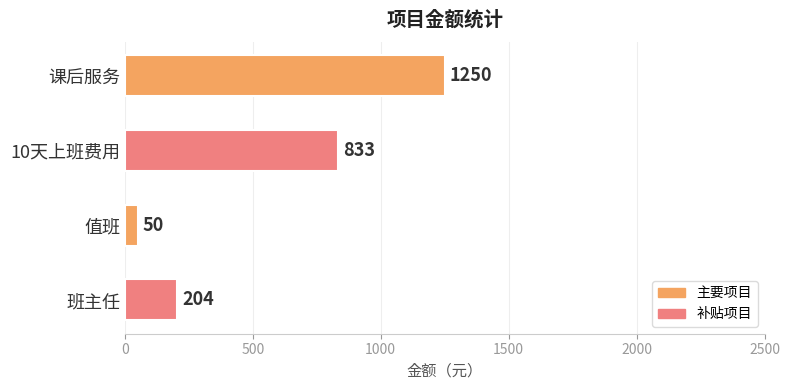

Reading bottom to top, transcribe all the data shown in this chart.

204	50	833	1250